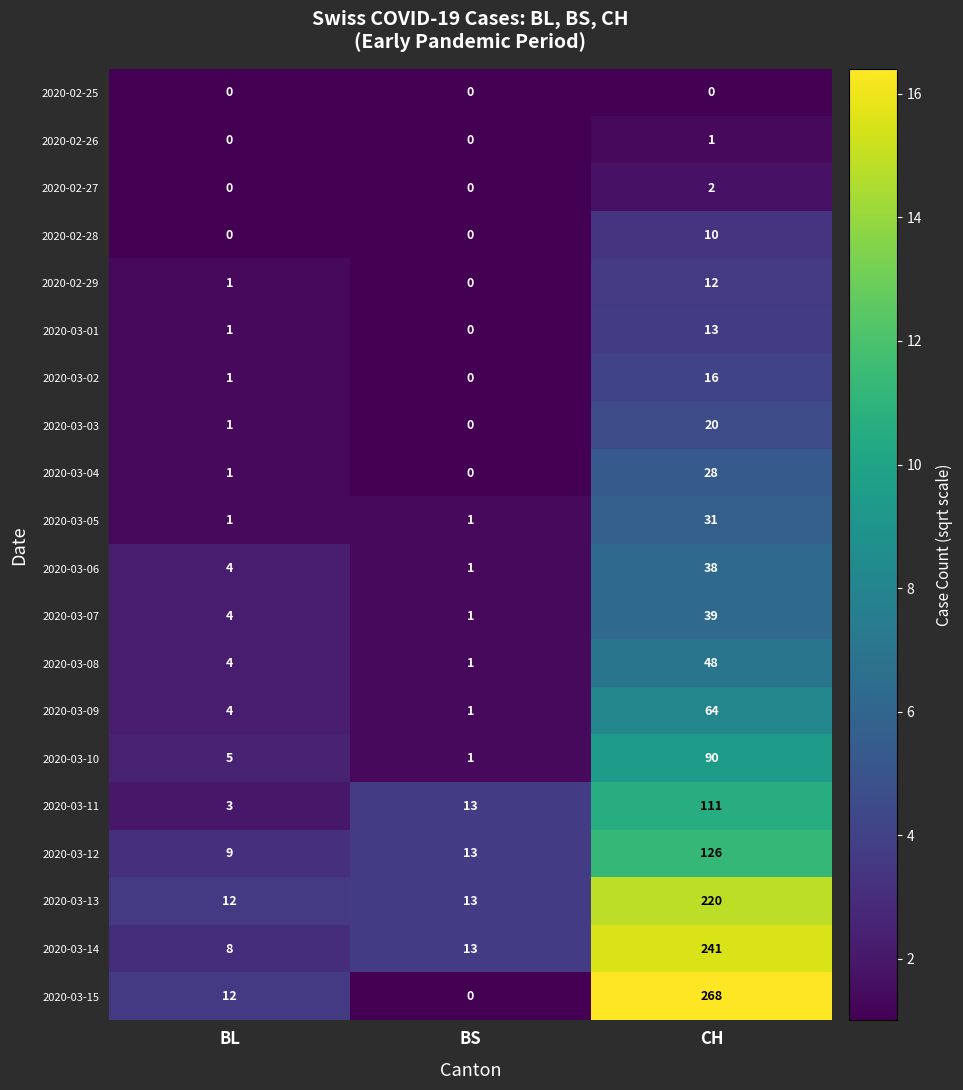

Which series has the largest total across all categories?

2020-03-15